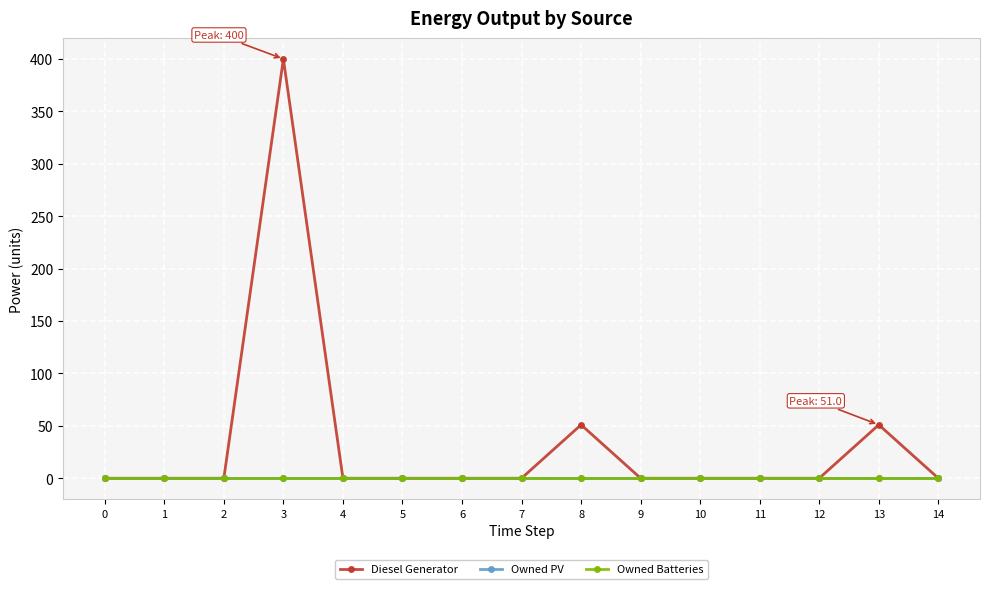

At which category does Diesel Generator reach its first local peak?

3